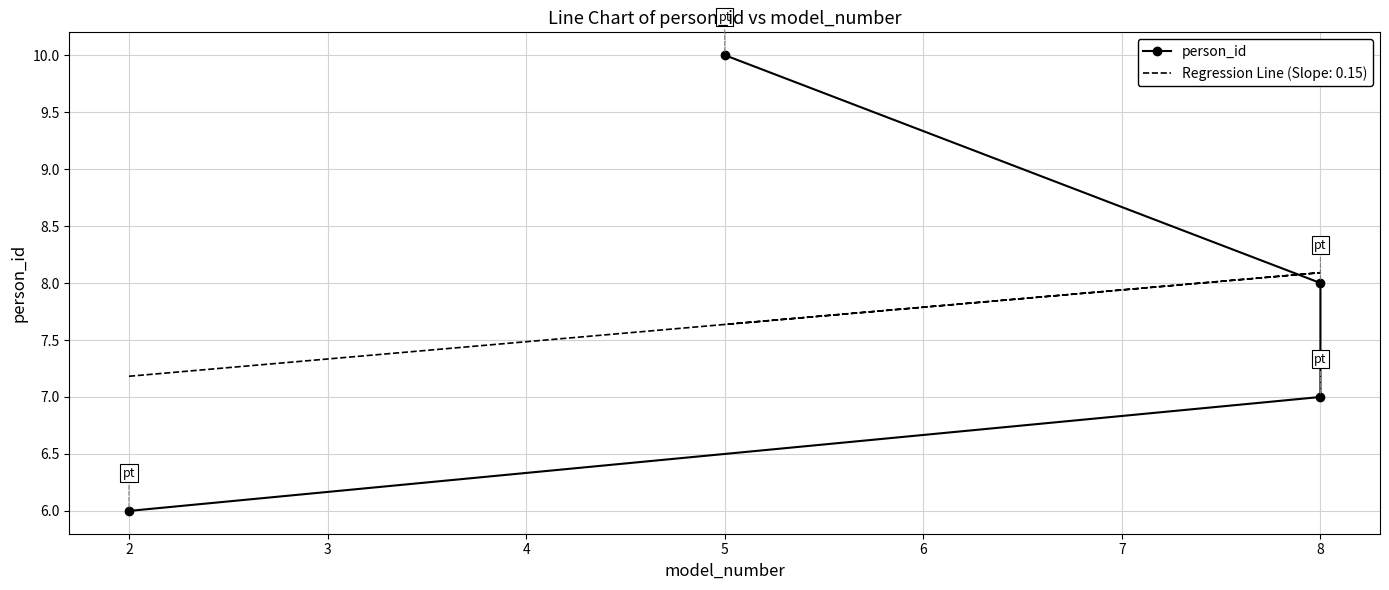

What is the smallest value displayed?

6